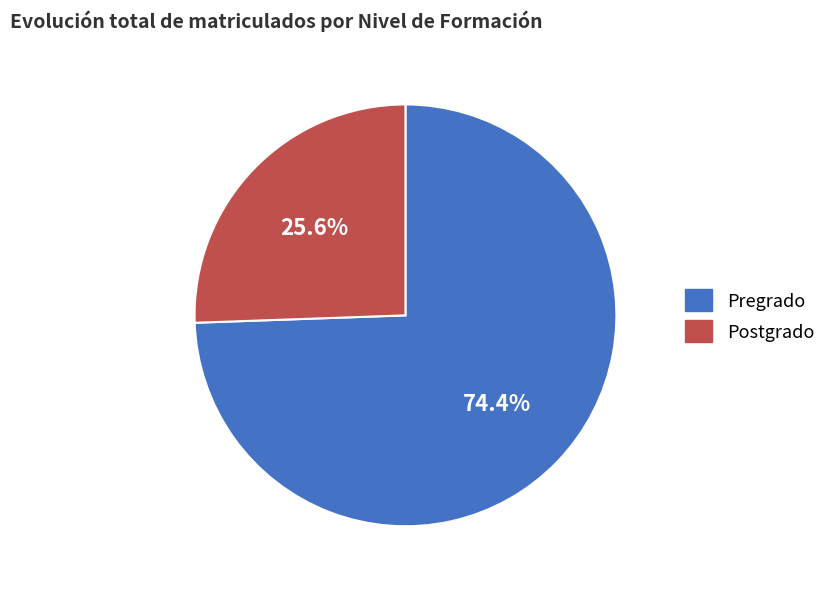

Is there a majority slice in this chart?

Yes